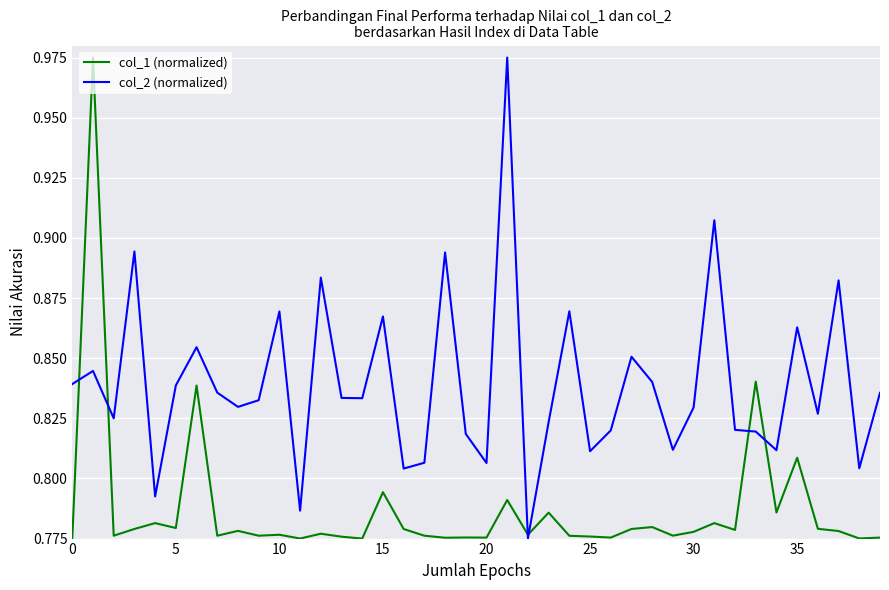

At how many categories does at least one series exceed 0?

40